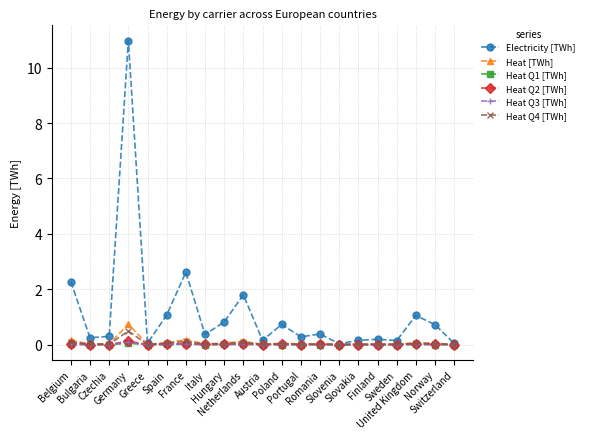

What is the value of the Heat [TWh] point at the 7th from the left?

0.2